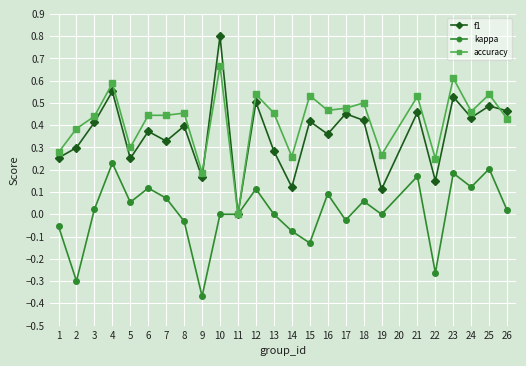

The value of accuracy at 18 is 0.7. True or false?

False